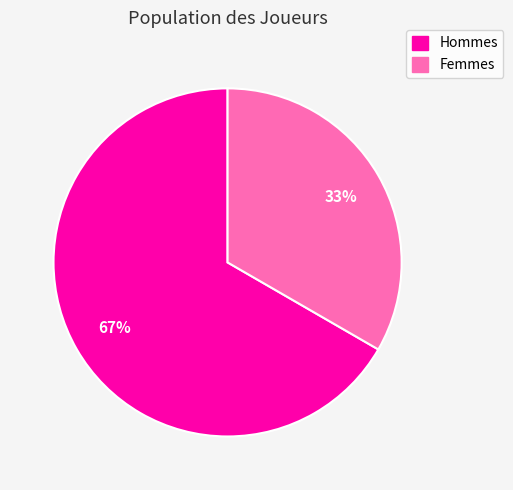

Approximately how many times larger is the value at Hommes compared to Femmes?

2.0